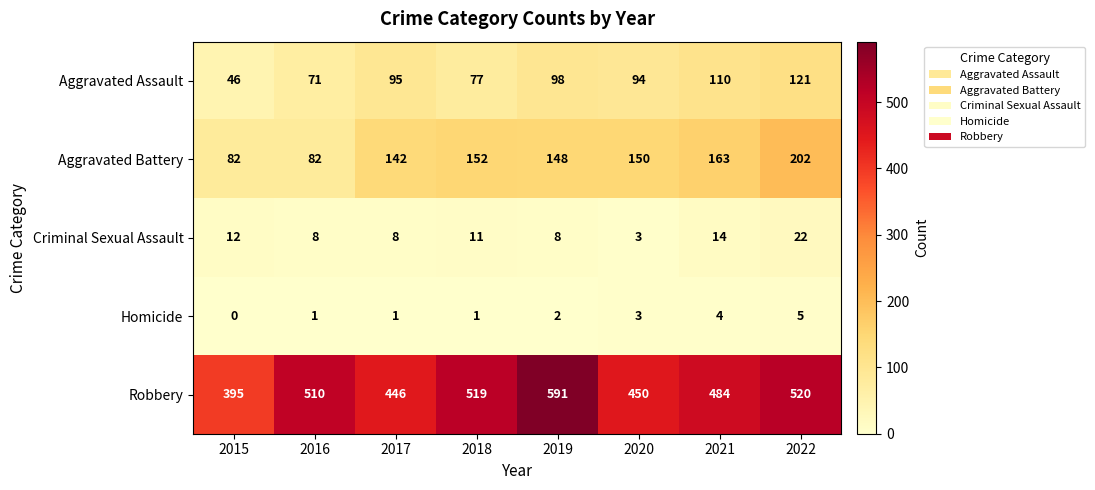

What value does the Robbery series have at 2022, to the nearest 50?

500